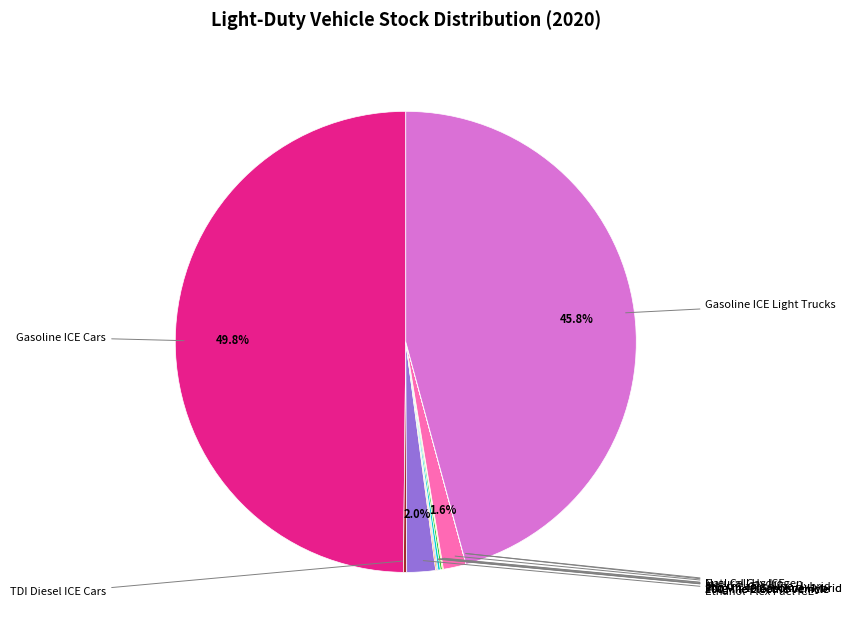

Rank the categories by value from lowest to highest.

Fuel Cell Hydrogen, Natural Gas ICE, Plug-in 40 Gasoline Hybrid, 200 Mile Electric Vehicle, 100 Mile Electric Vehicle, Plug-in 10 Gasoline Hybrid, 300 Mile Electric Vehicle, TDI Diesel ICE Cars, Electric-Gasoline Hybrid, Ethanol-Flex Fuel ICE, Gasoline ICE Light Trucks, Gasoline ICE Cars